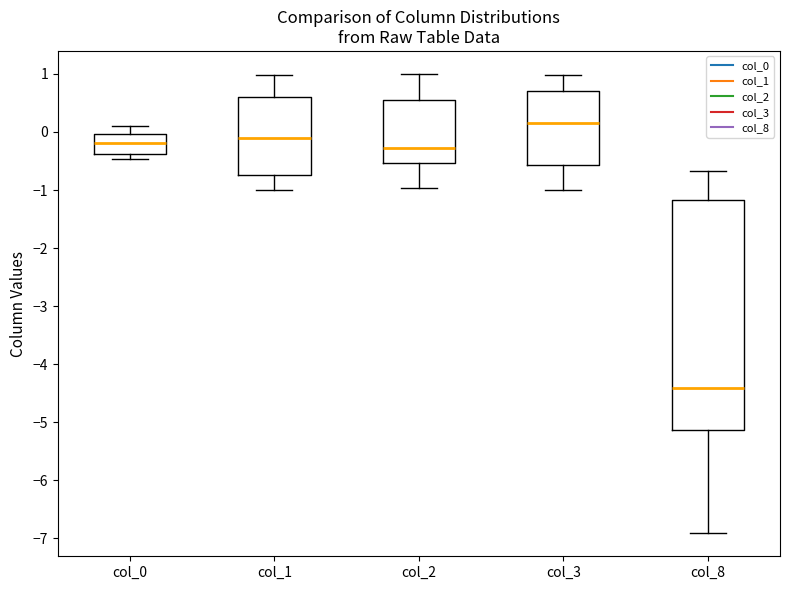

Which box has the lowest median line?

col_8